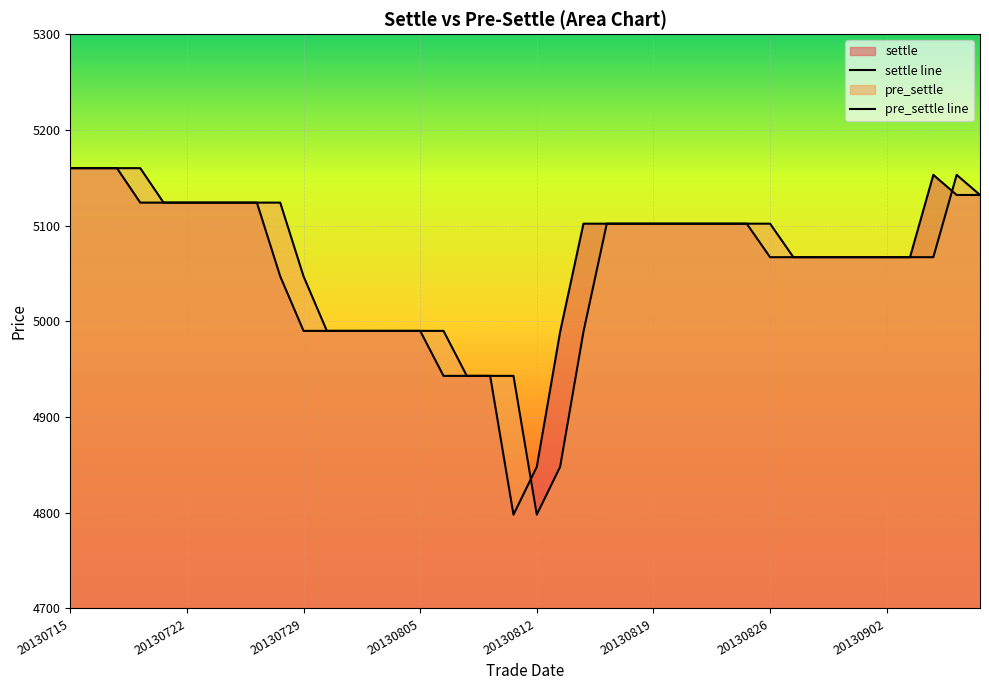

How many interior local peaks does the pre_settle line series have?

1